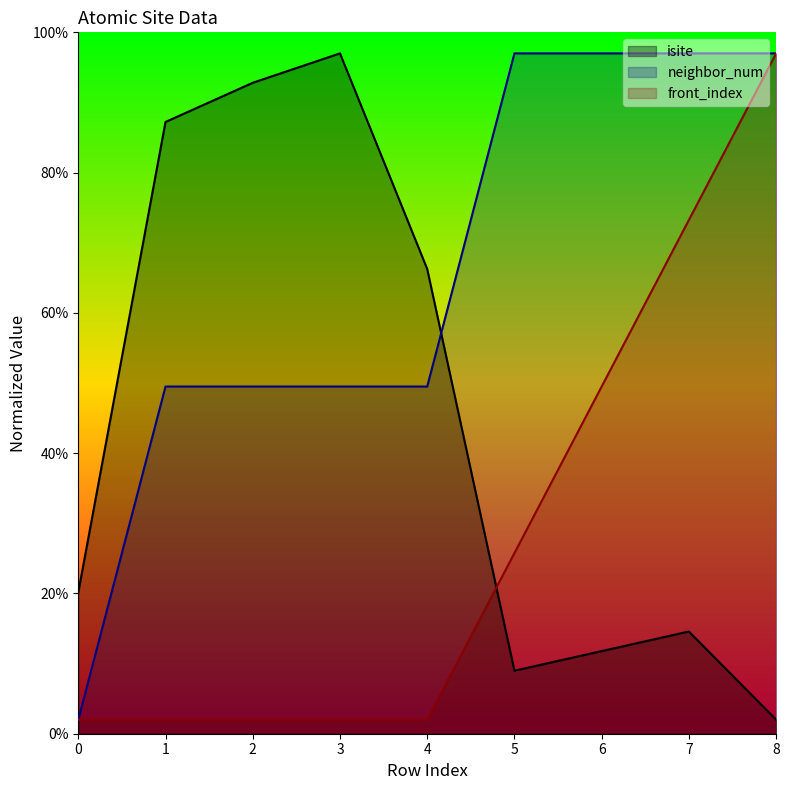

How many times do isite and front_index cross each other?

1